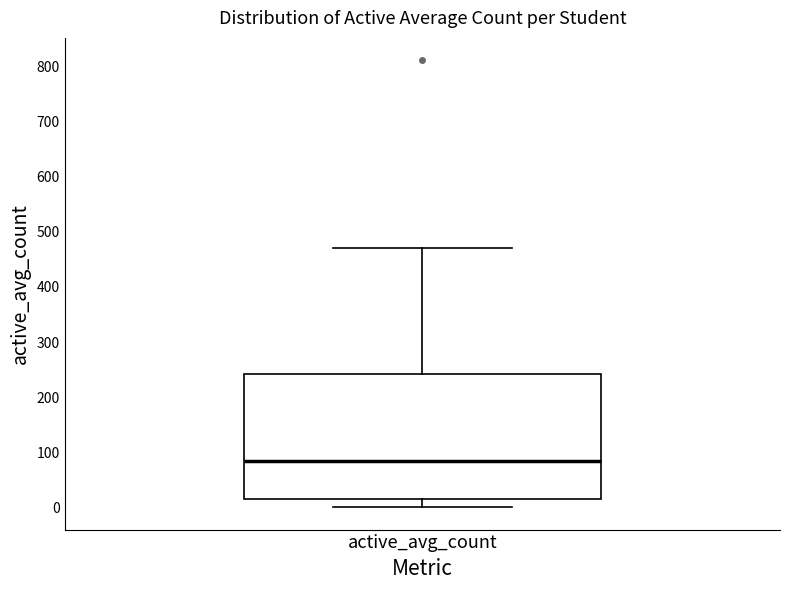

Read this box plot against the y-axis: the position of the median line, the range covered by the box, and the ends of both whiskers. The values are not printed on the chart, so give them approximately, as read against the axis.

median 80, box 10 to 240, whiskers 0 to 470